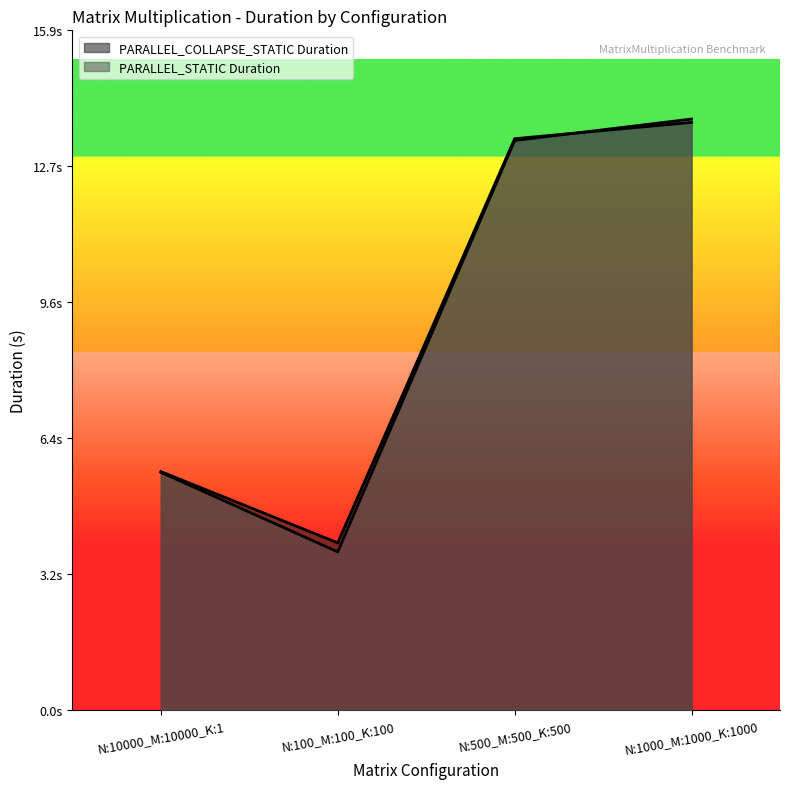

The PARALLEL_COLLAPSE_STATIC Duration series shows 8.3 at N:500_M:500_K:500. True or false?

False